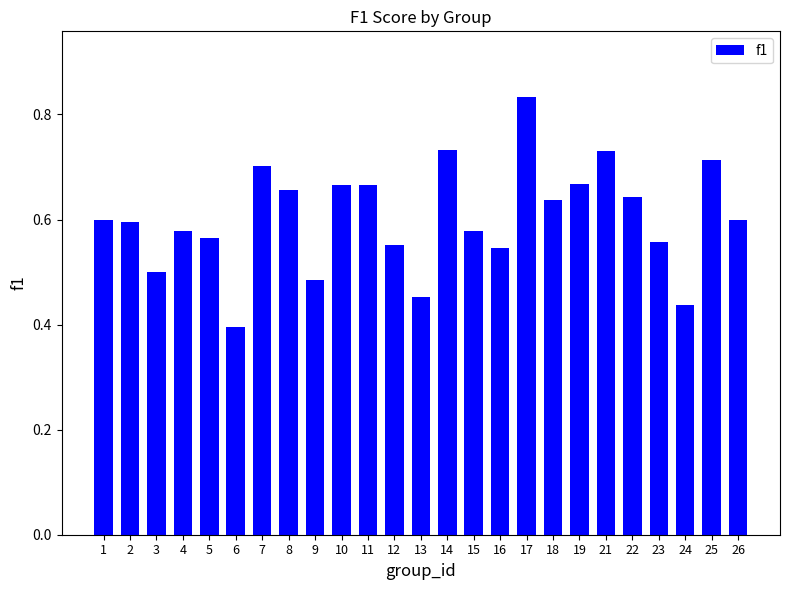

Where is the data nearest to the value 0?

6